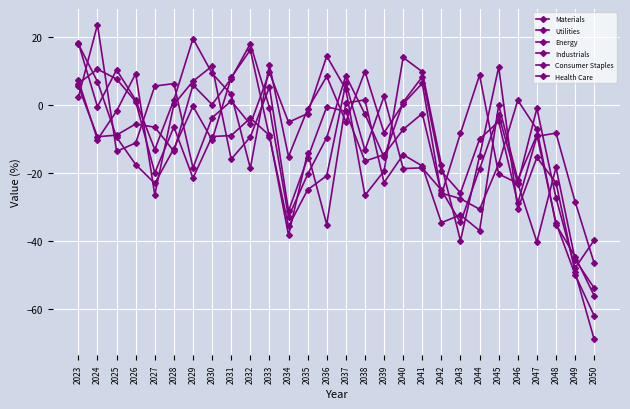

What is the value of the Consumer Staples point at the 19th from the left?

8.3